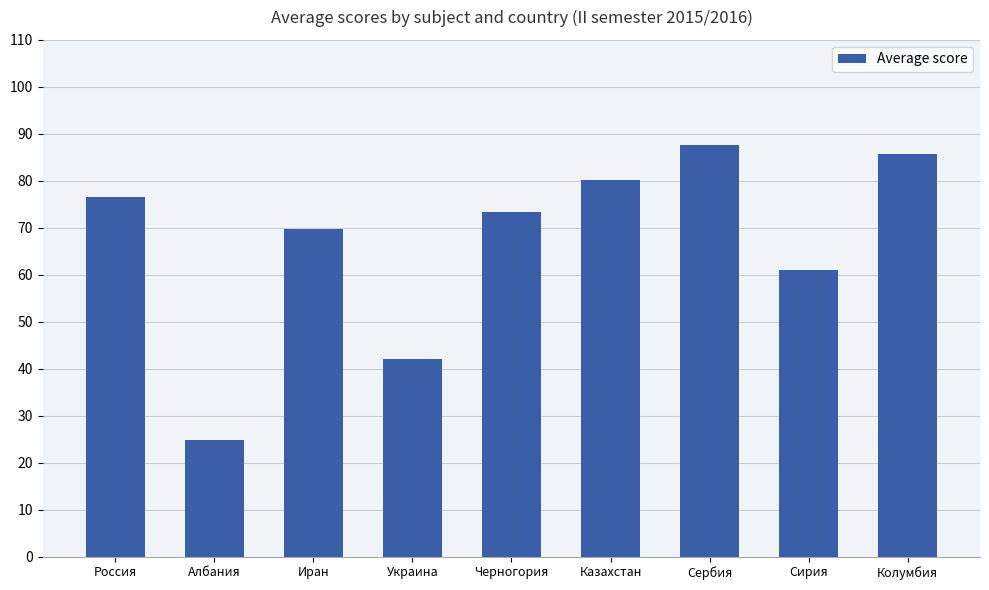

What is the approximate value at Россия?

76.6